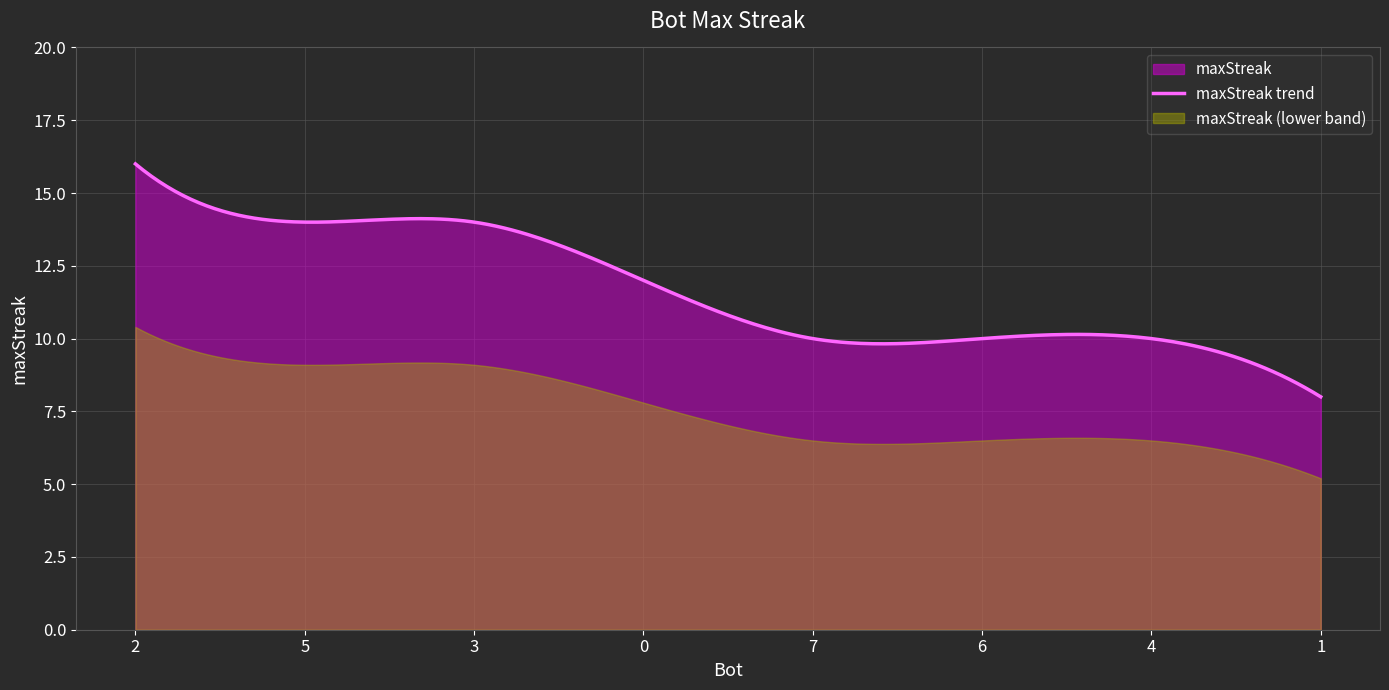

True or false: the data has more than 1 interior local peaks.

False